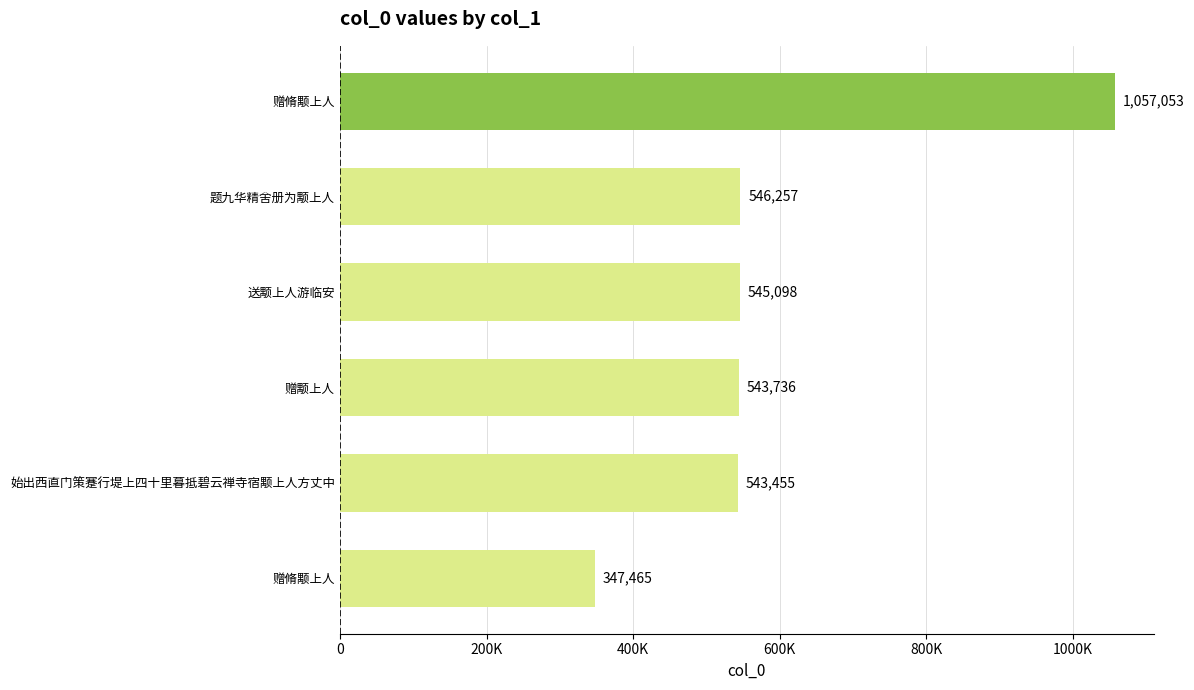

What is the greatest value displayed?

1057053